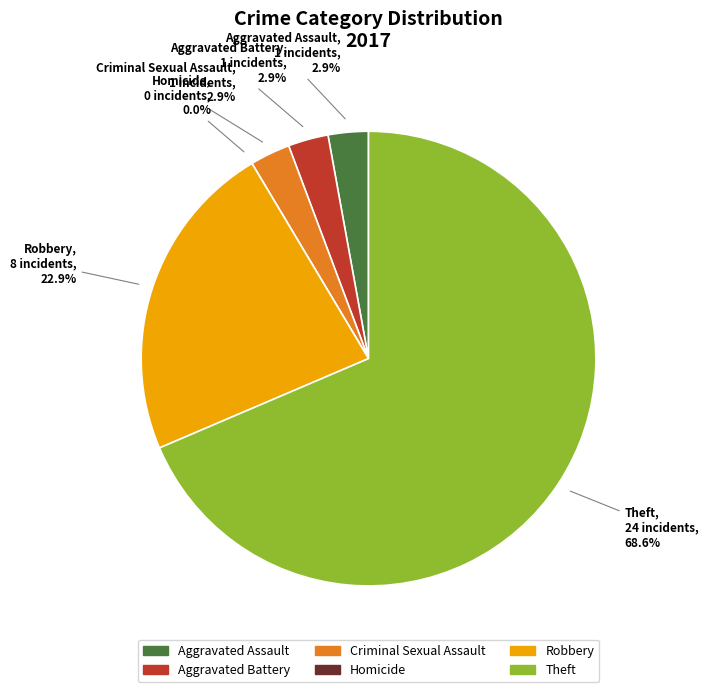

What portion of the pie excludes Robbery?

77.1%